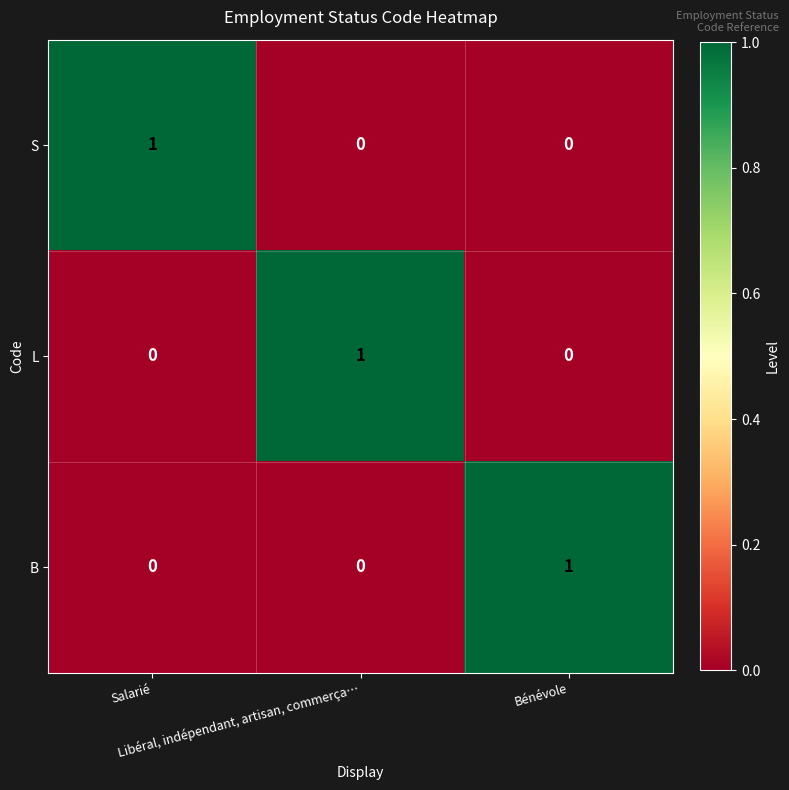

What is the spread (max minus min) of values at Salarié?

1